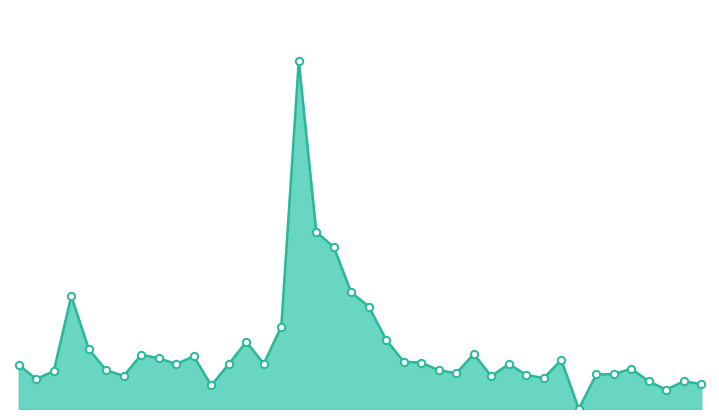

Which series has the widest spread of Y values?

Volume_line